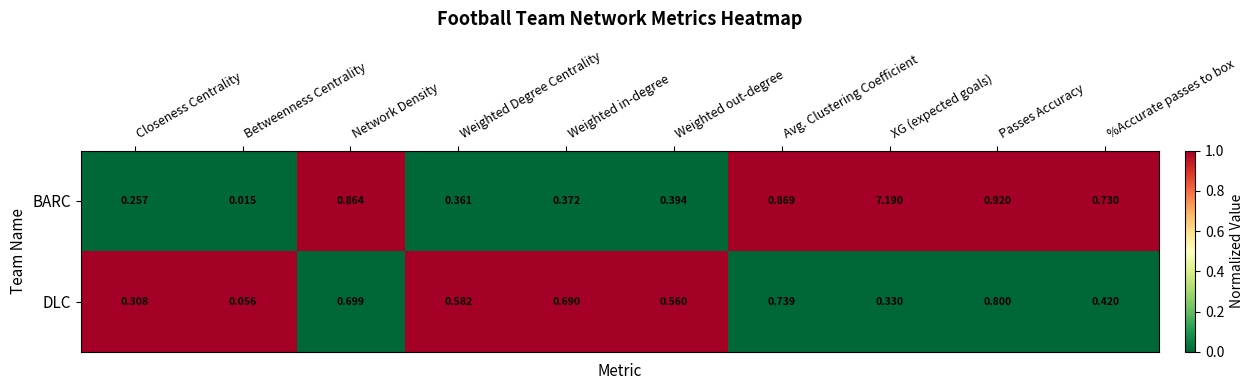

Which category has the lowest value in the DLC series?

Betweenness Centrality